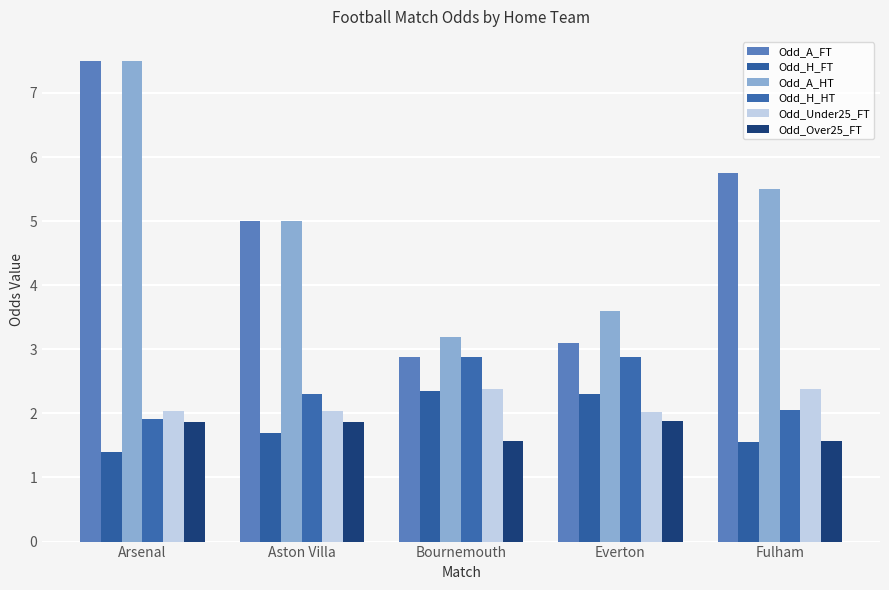

How many groups of bars are there?

5